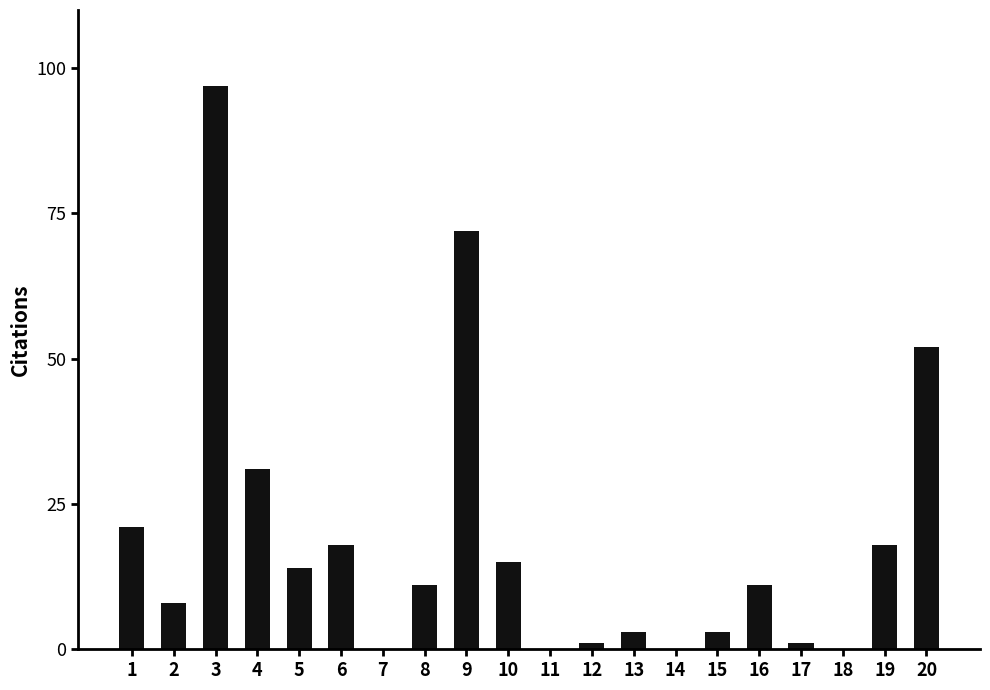

What is the change in value from 6 to 18?

-18